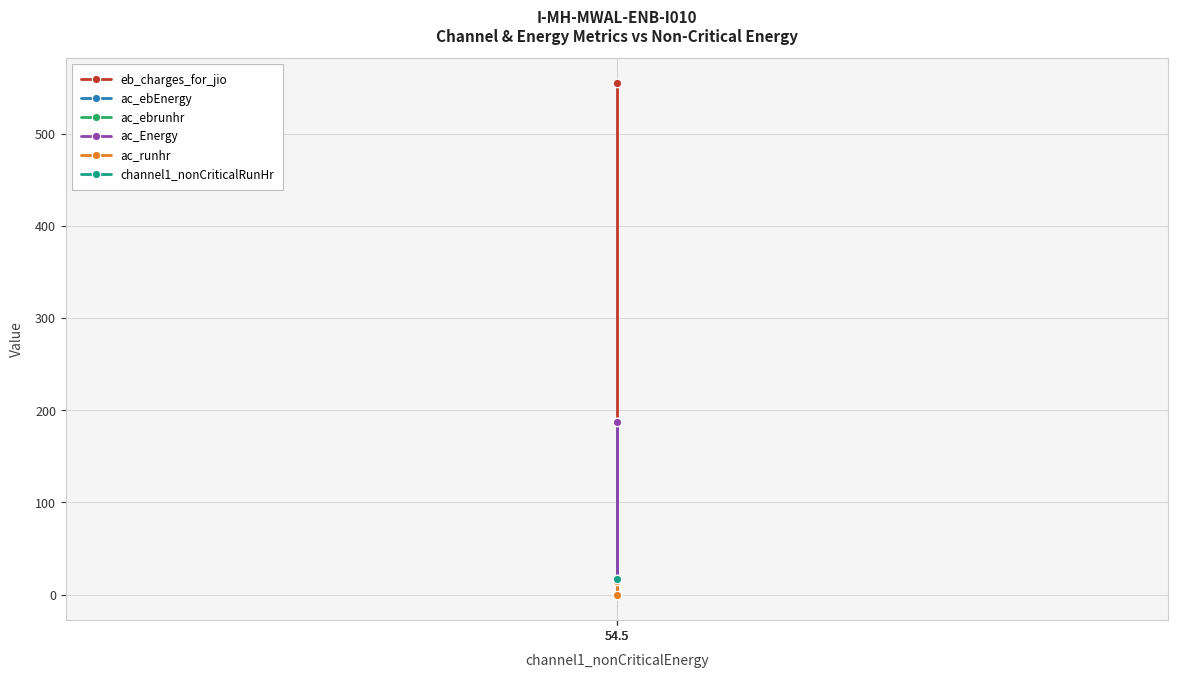

Where is eb_charges_for_jio nearest to the value 277?

54.5